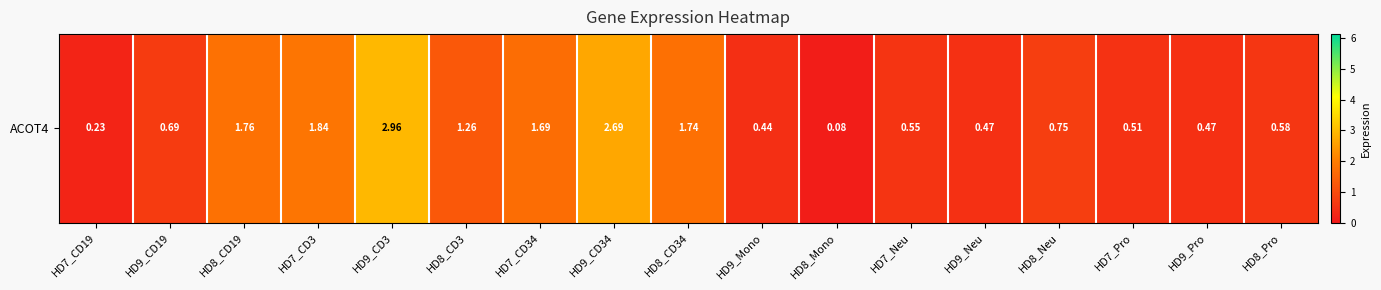

How many series are shown in this chart?

1